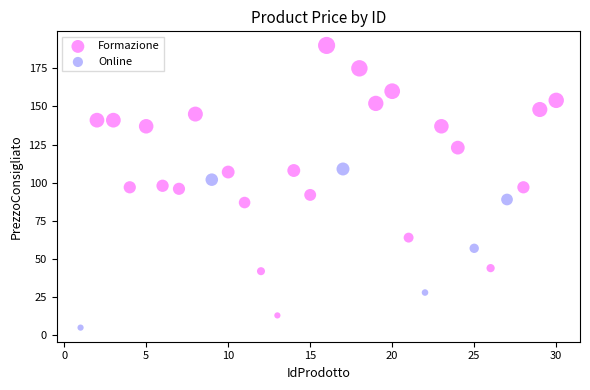

Which series reaches the maximum Y coordinate?

Formazione